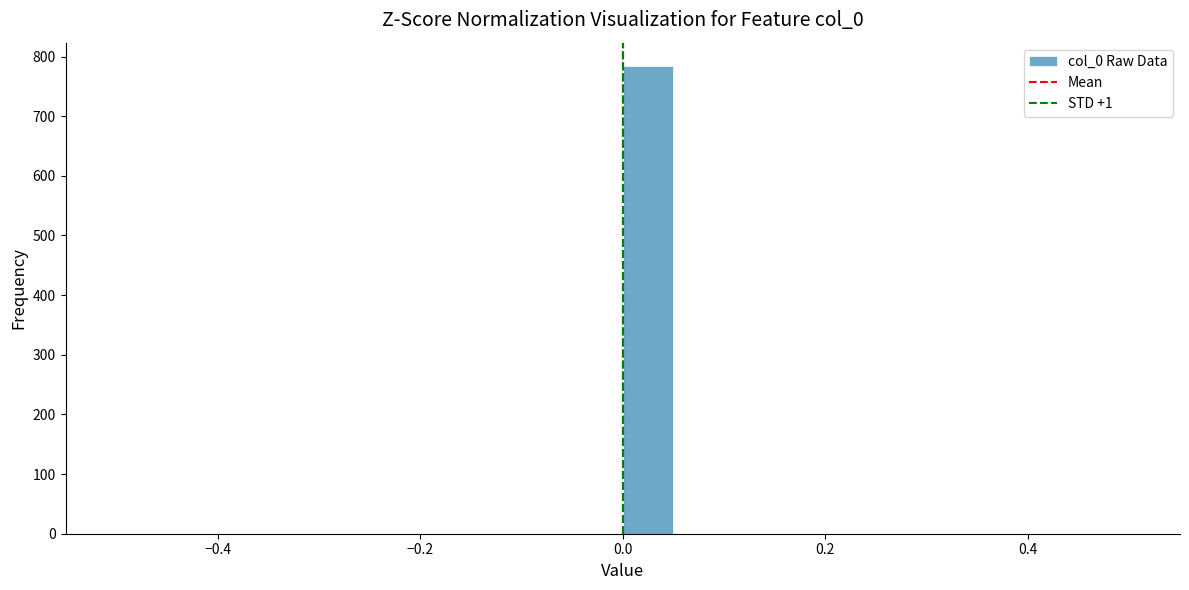

Read against the x-axis, roughly where is the centre of the tallest bar?

0.02